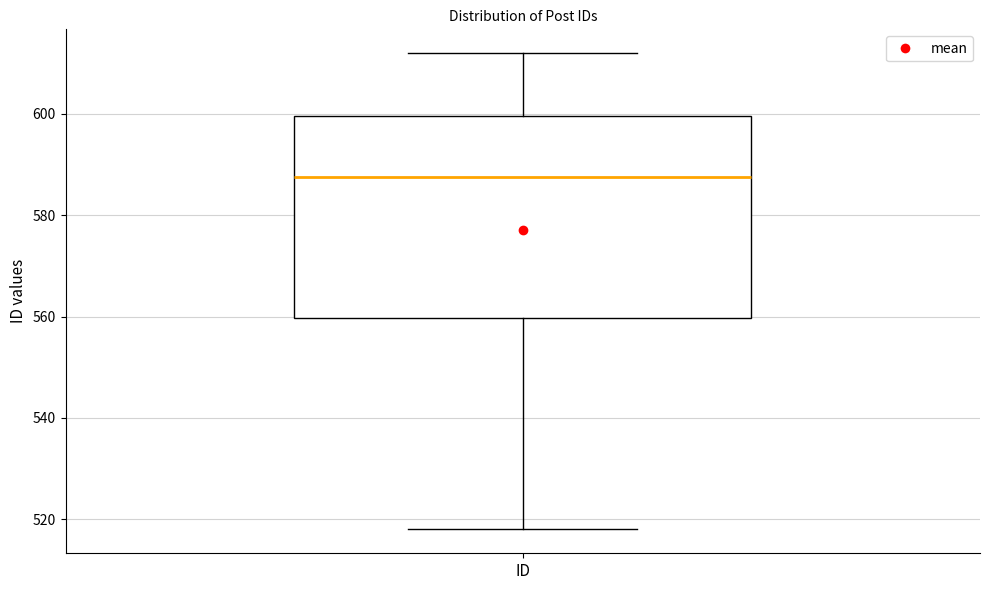

Transcribe this box plot: give where the median line is, the range the box spans, and where the two whiskers end, as read against the y-axis. The values are not printed on the chart, so give them approximately, as read against the axis.

median 588, box 560 to 600, whiskers 518 to 612